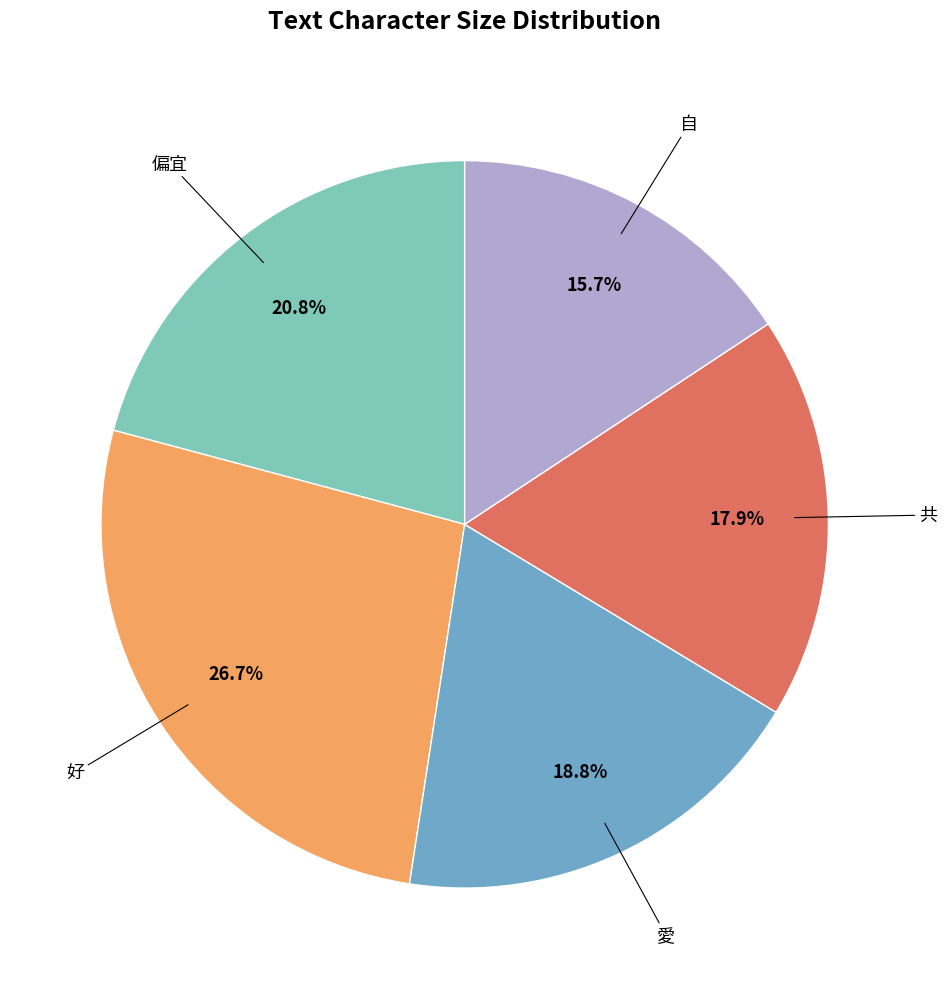

Does any single category account for the majority?

No